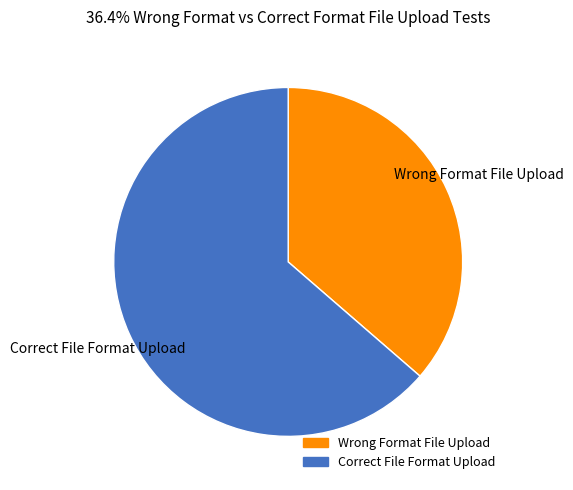

Between Correct File Format Upload and Wrong Format File Upload, which is larger?

Correct File Format Upload